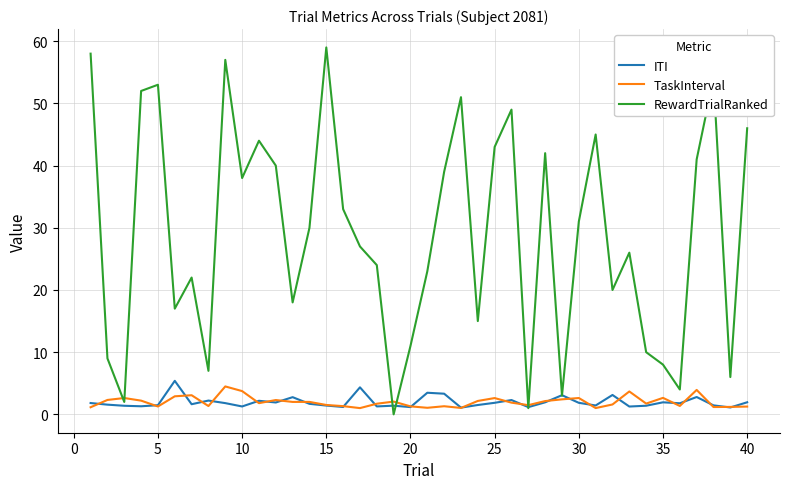

True or false: RewardTrialRanked has more than 2 interior local peaks.

True